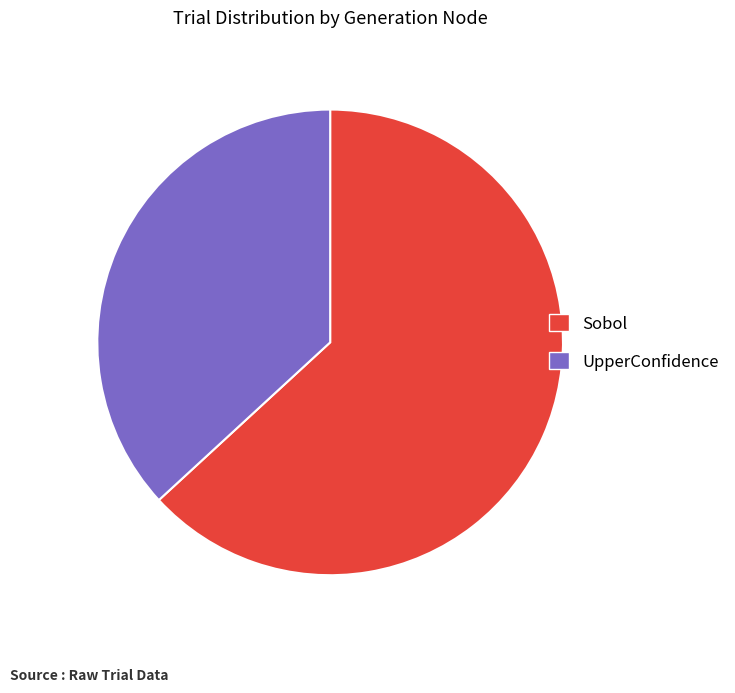

Does UpperConfidence account for over 50% of the chart?

No